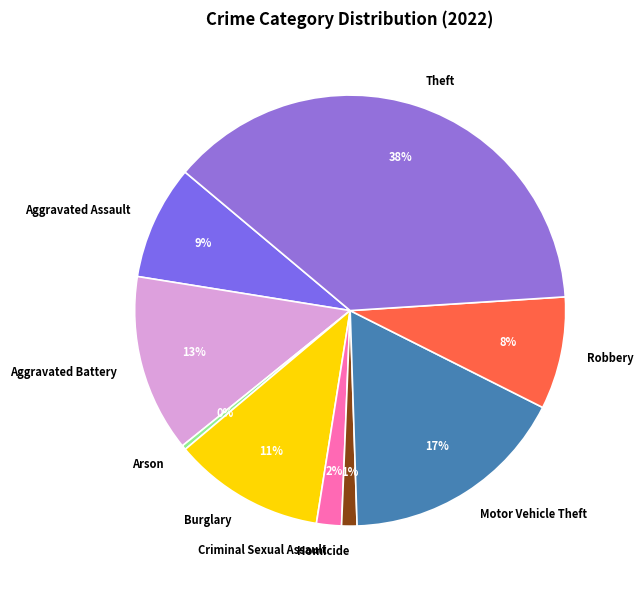

Does Arson account for over 50% of the chart?

No